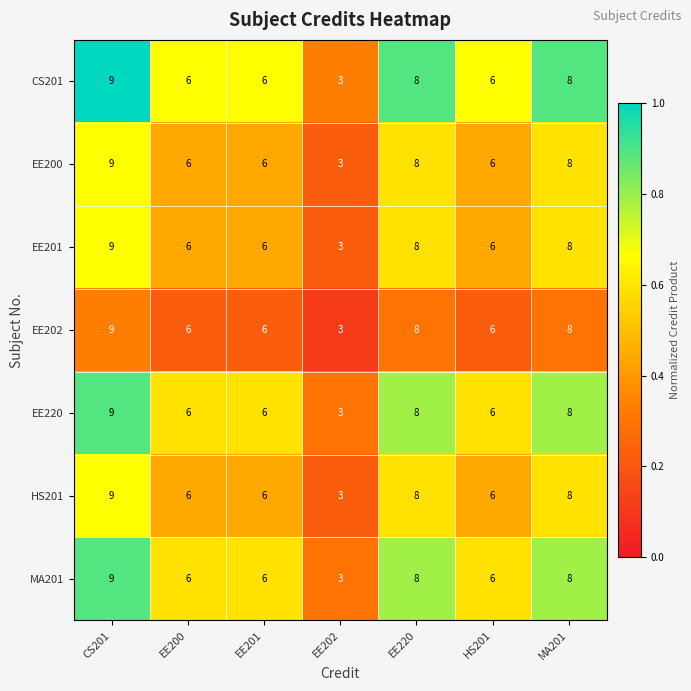

The value of EE220 at EE200 is 6. True or false?

True